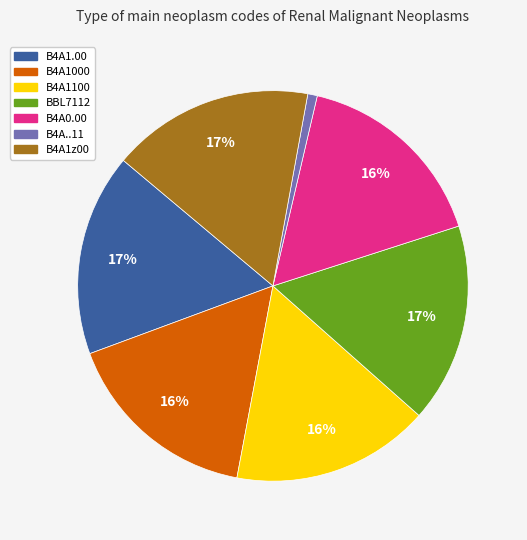

Which has a higher value, B4A..11 or BBL7112?

BBL7112